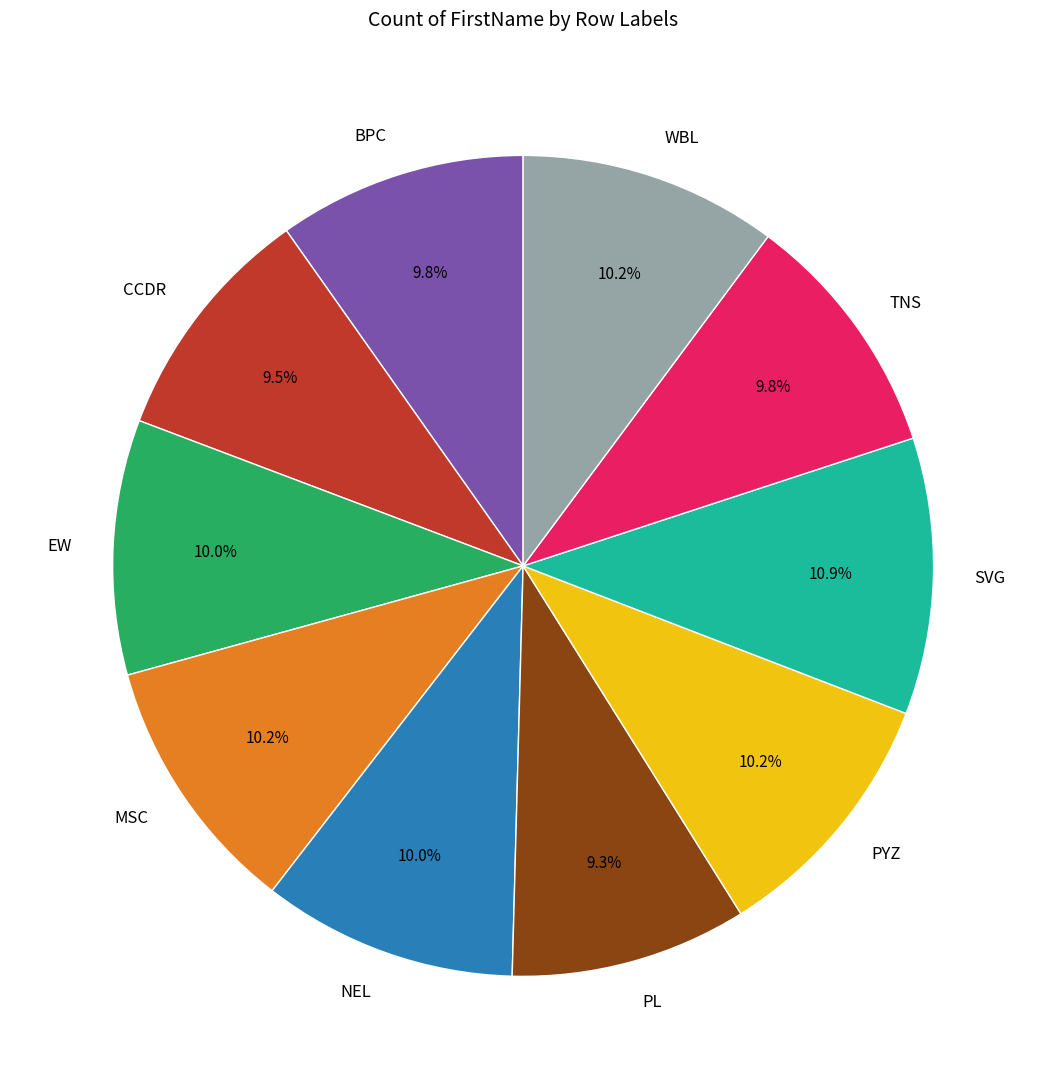

Which slice is the largest?

SVG